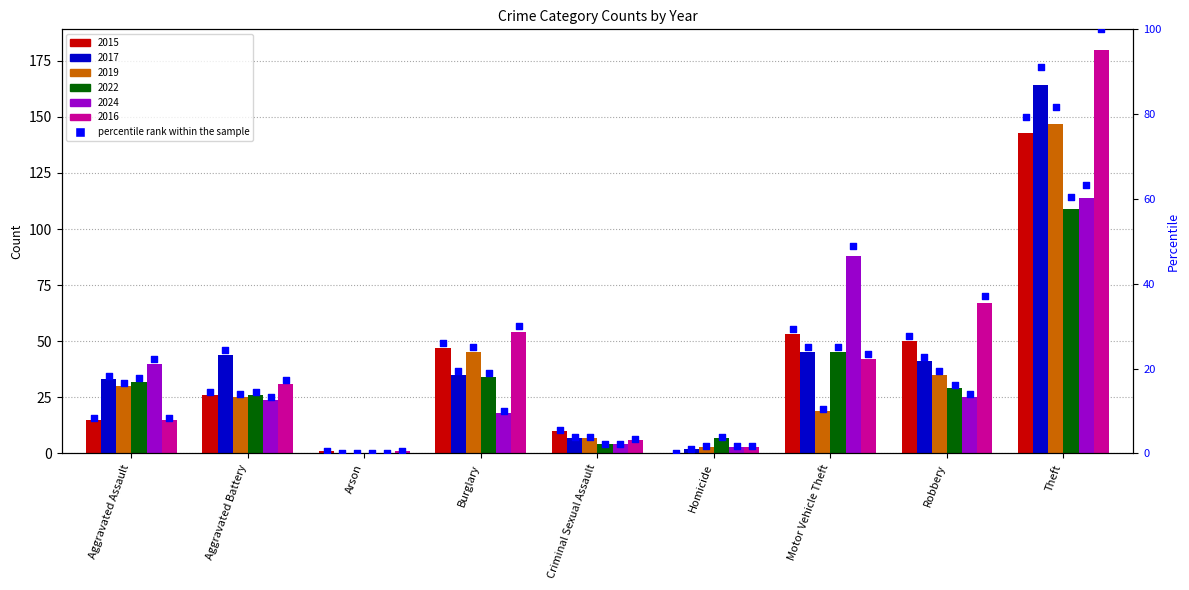

Between Motor Vehicle Theft and Burglary, which is larger?

Motor Vehicle Theft